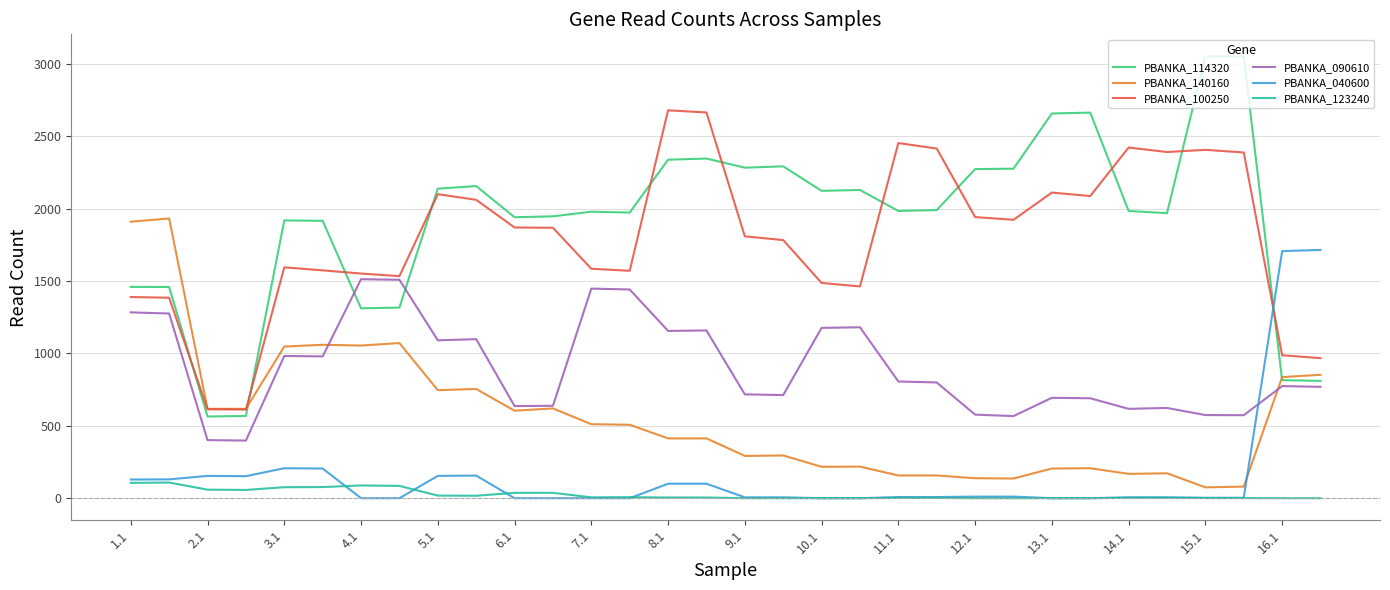

Which series has the largest range (max minus min)?

PBANKA_114320